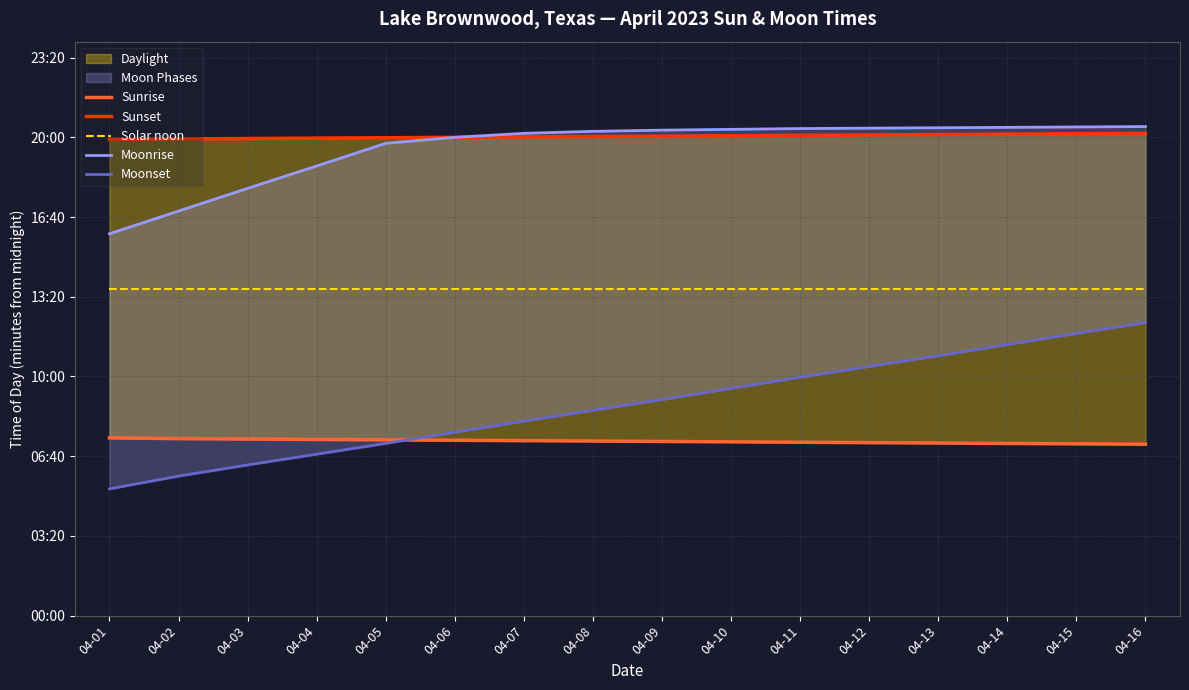

At which category is the sum across all series the highest?

04-16